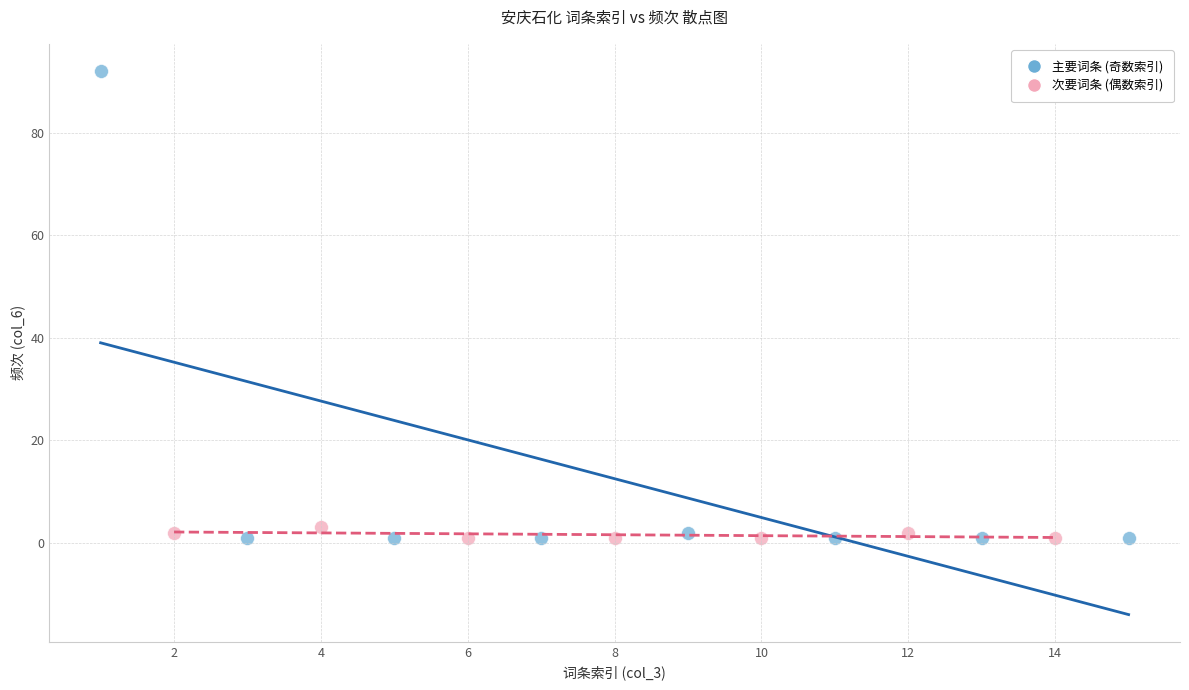

Which series has the widest spread of Y values?

主要词条 (奇数索引)